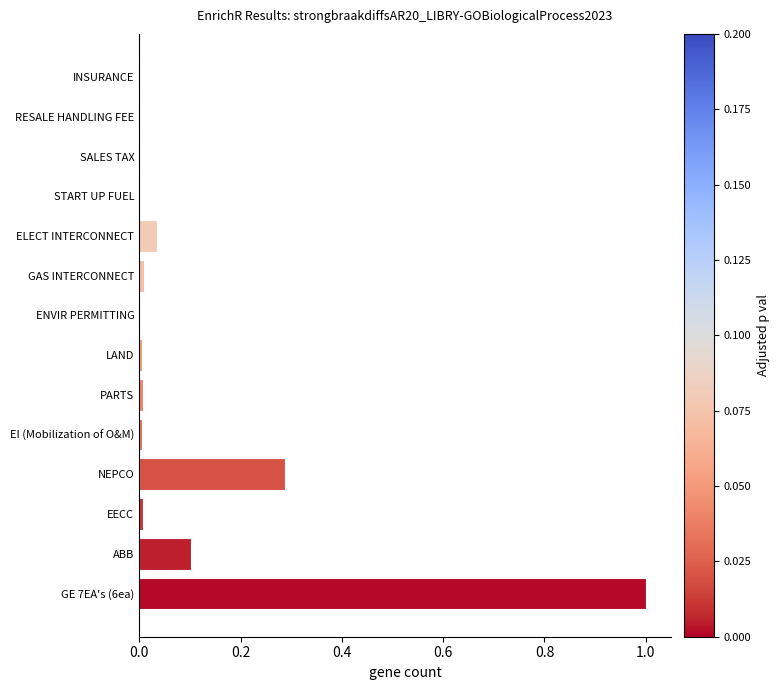

Is it true that the value at EECC is 0.0?

True